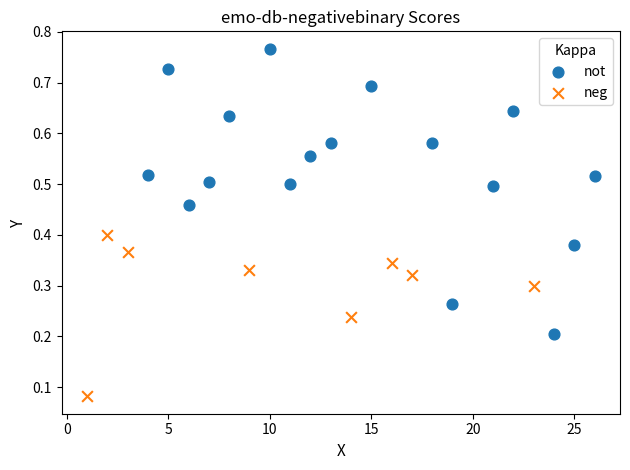

Which series contains the highest Y value?

not